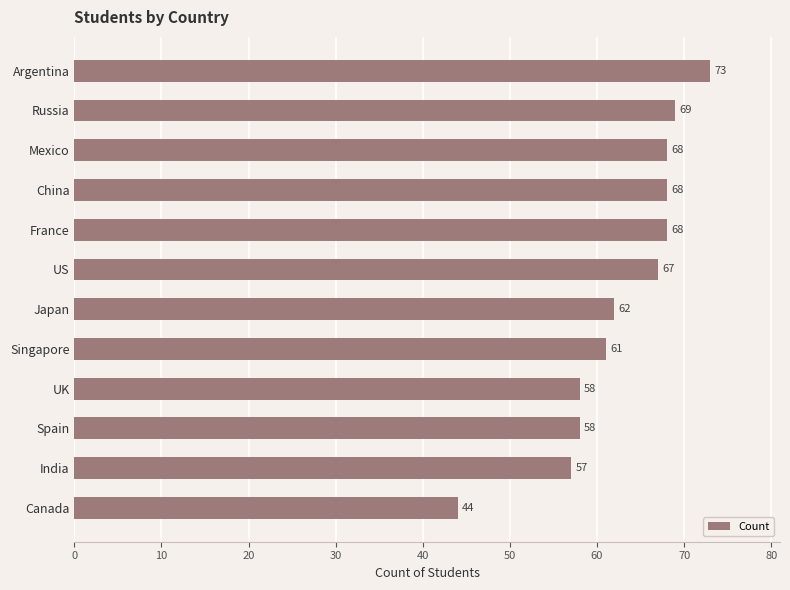

The chart shows a value of 83 at Spain. True or false?

False